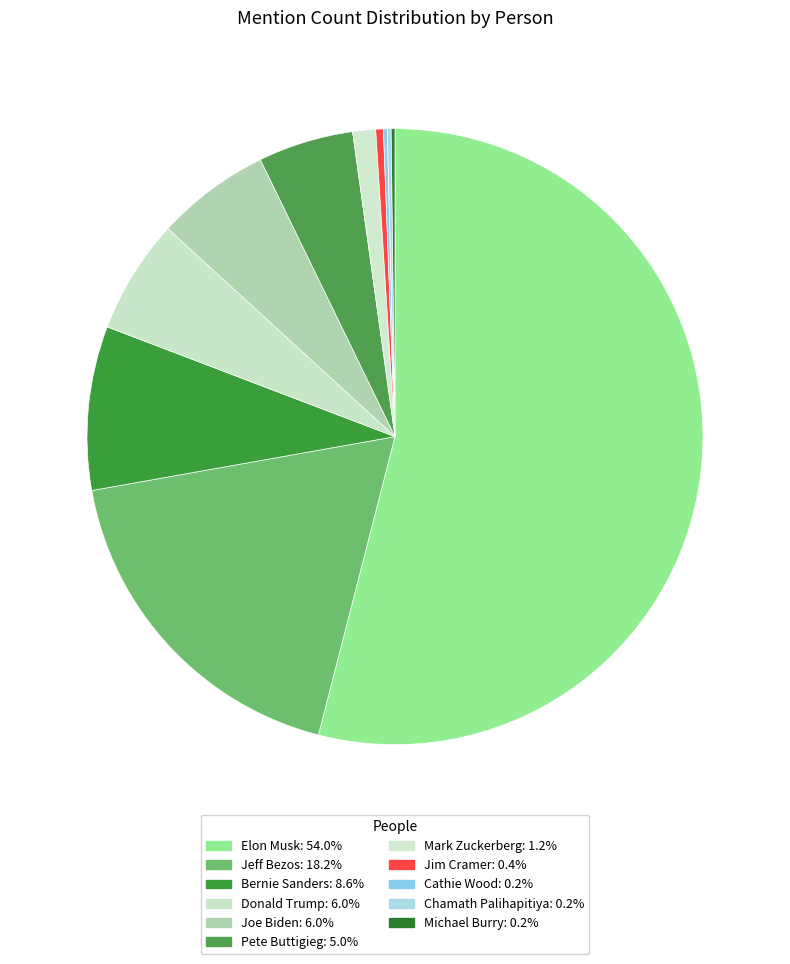

What is the change in value from Bernie Sanders to Pete Buttigieg?

-18